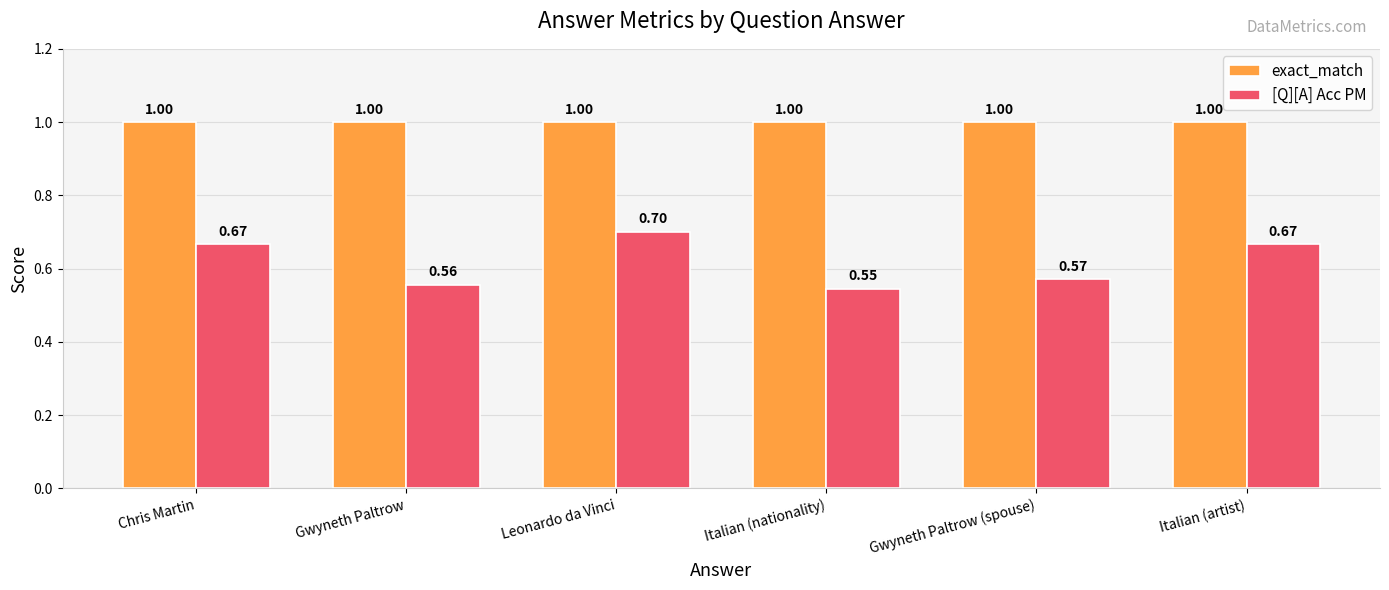

The [Q][A] Acc PM series shows 0.7 at Italian (artist). True or false?

True